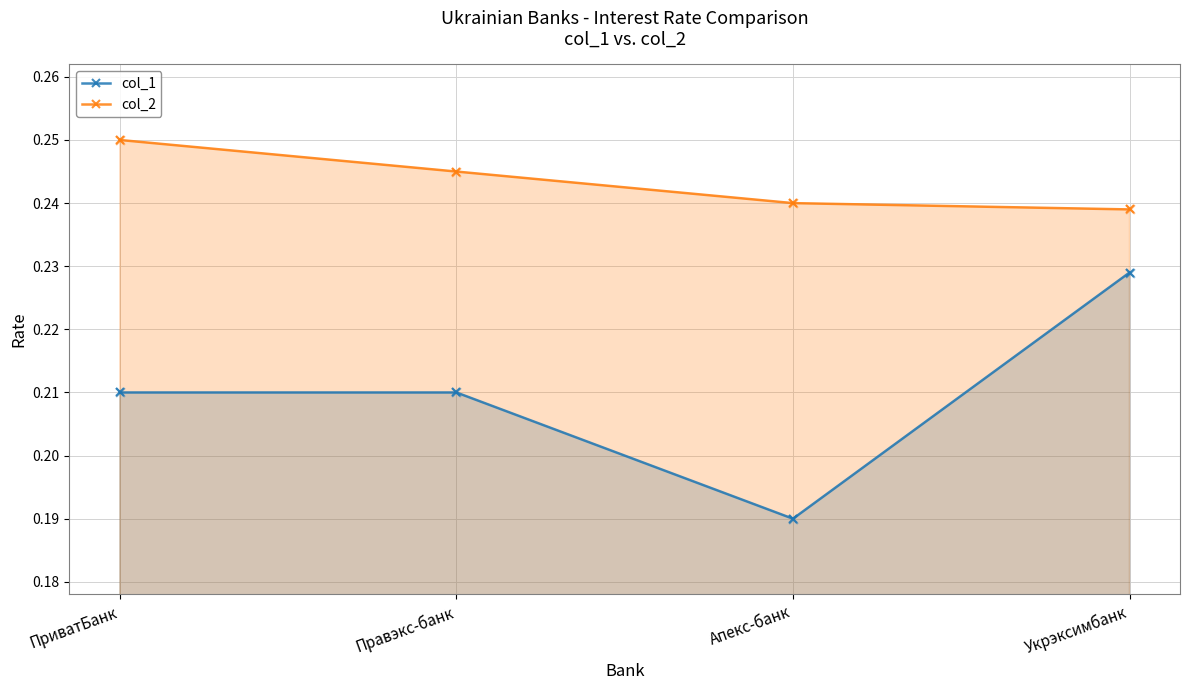

What is the total value across all series at Укрэксимбанк?

0.5